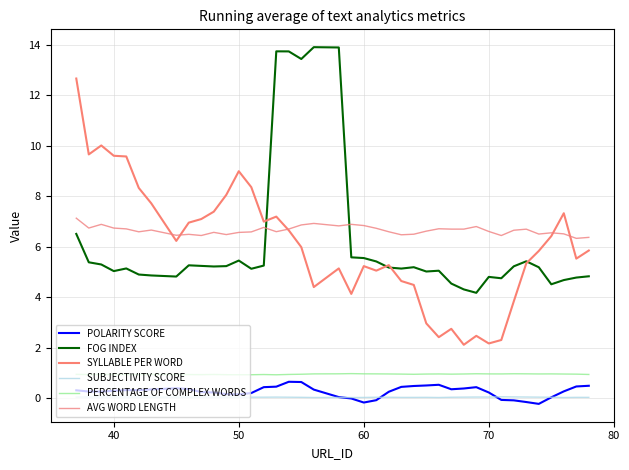

Is this an area chart (filled region under the line)?

No